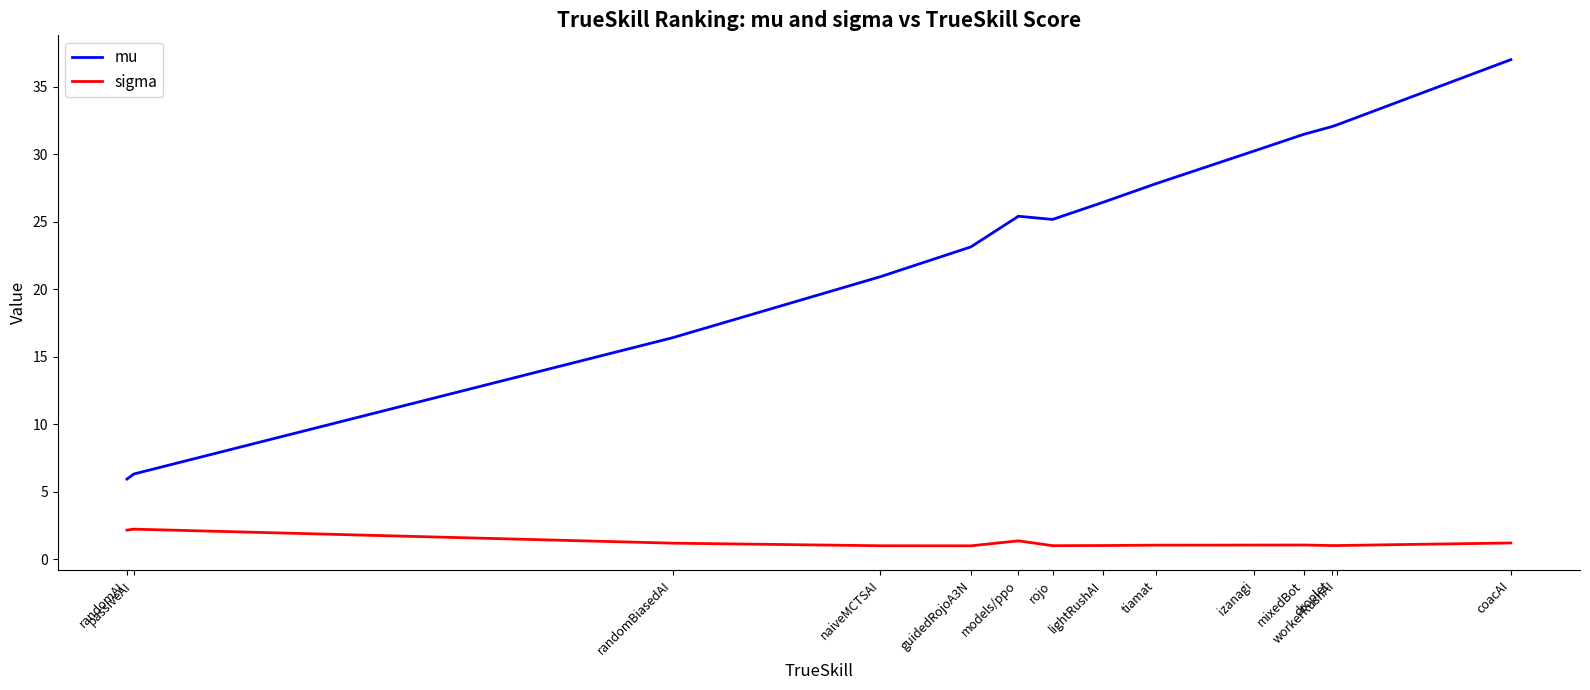

What is the minimum value shown in the chart?

1.0